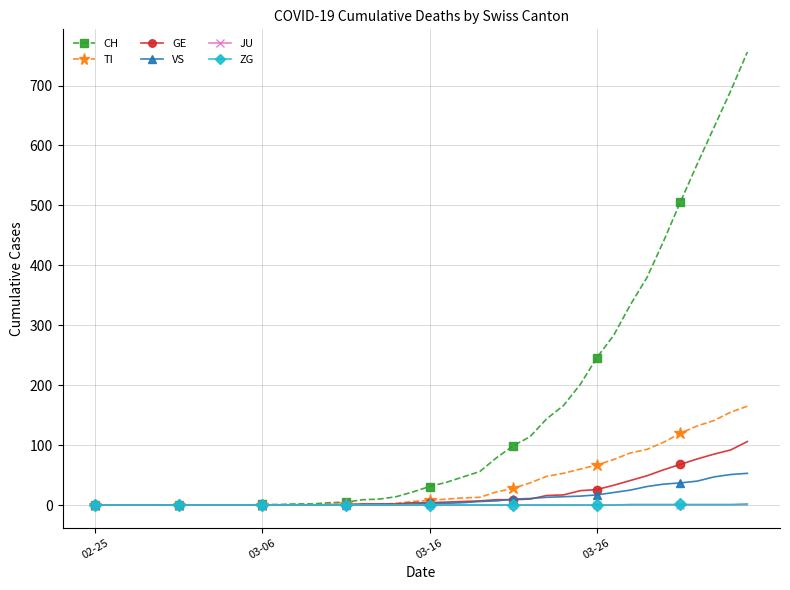

Which series has the largest total across all categories?

CH